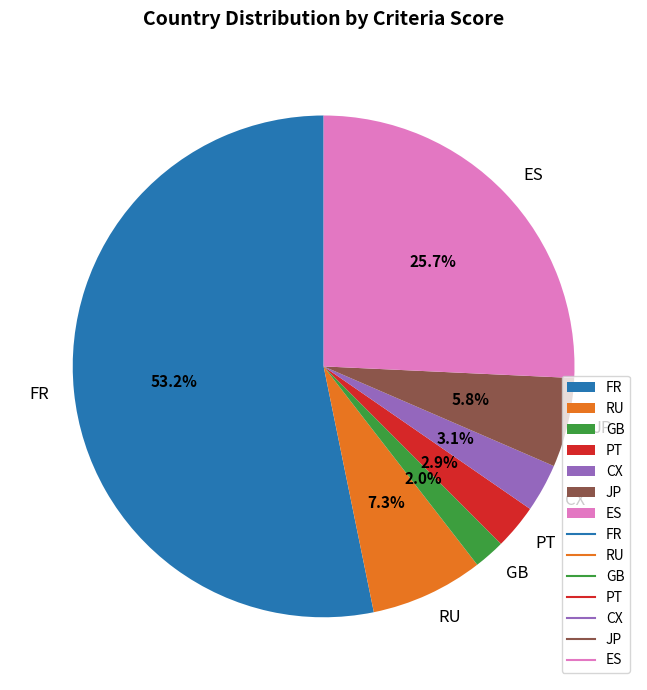

Approximately how many times larger is the value at CX compared to RU?

0.4